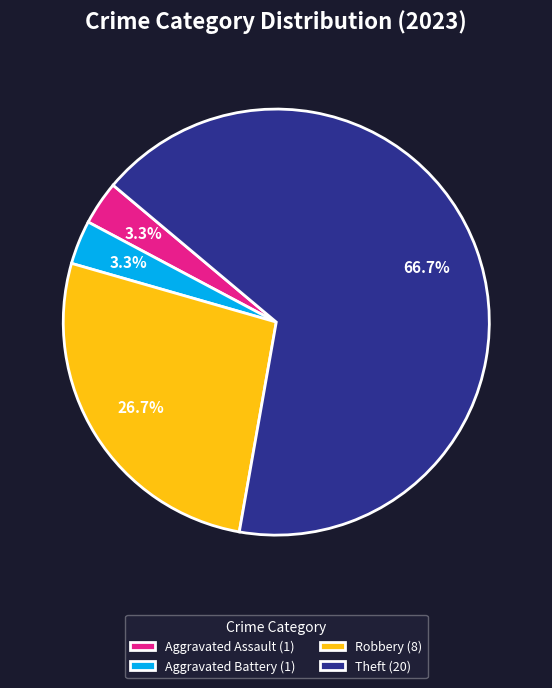

Which slice is the largest?

Theft (20)